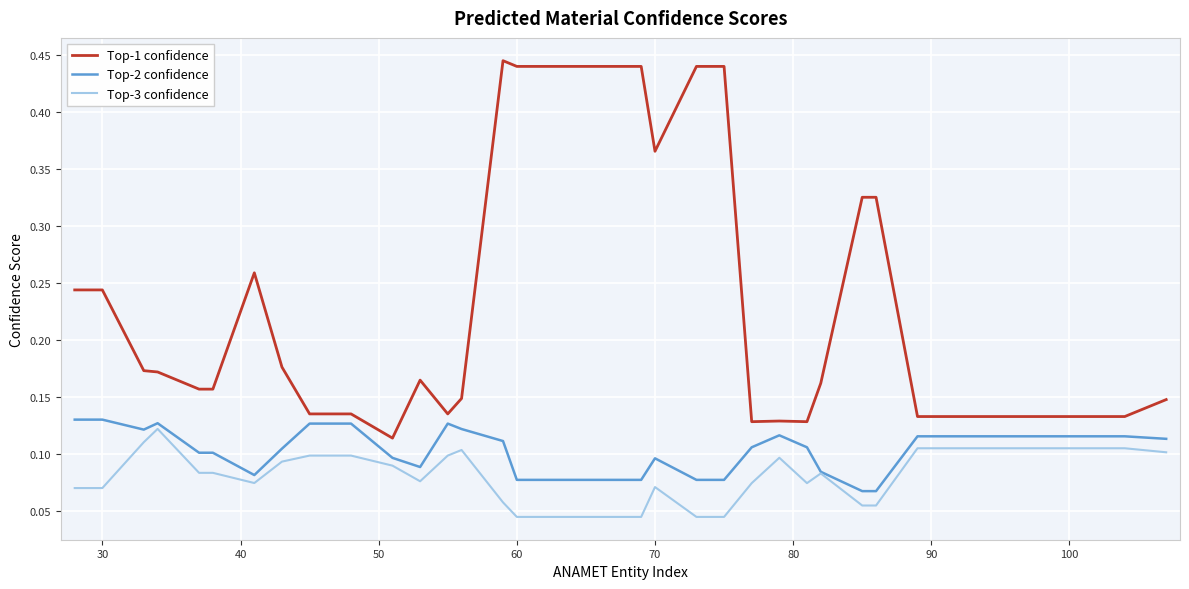

Which series has the largest total across all categories?

Top-1 confidence